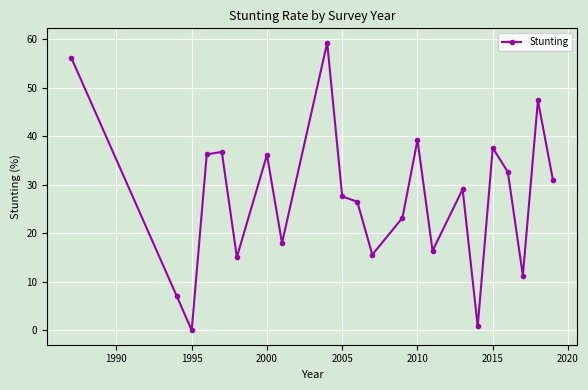

What is the average value?

27.4